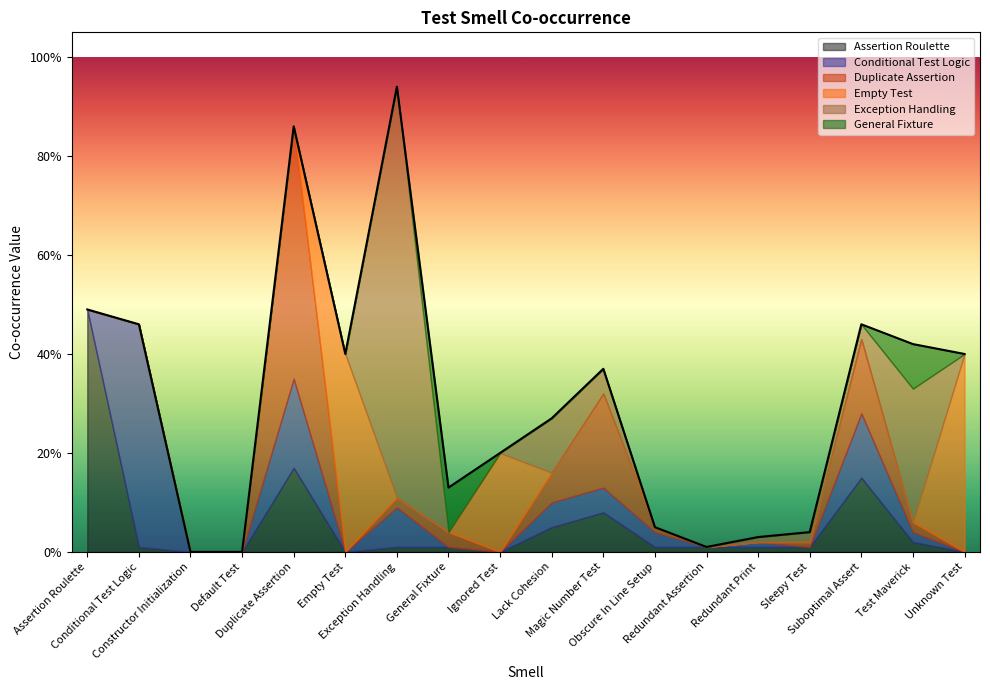

Which category has the highest value in the Conditional Test Logic series?

Conditional Test Logic